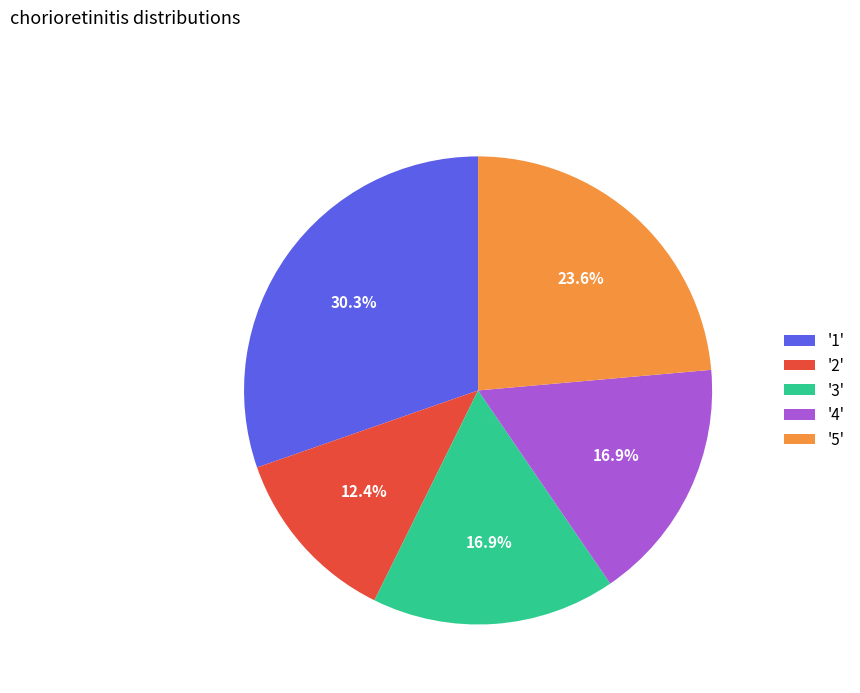

Which category has the biggest portion of the pie?

'1'